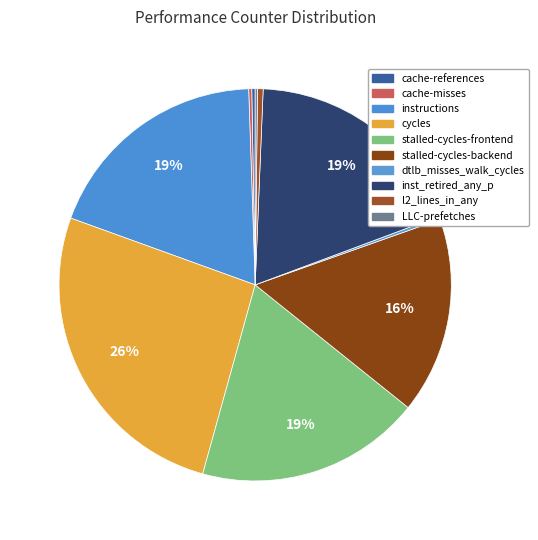

Count the number of slices in the pie.

10